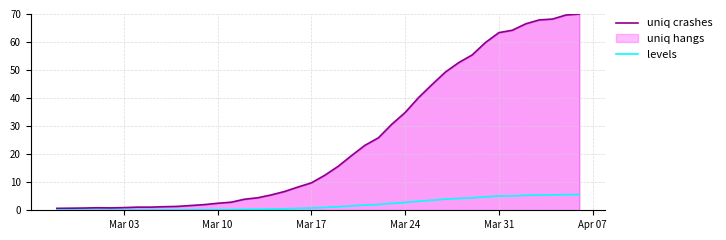

True or false: uniq crashes and levels cross at least once.

False